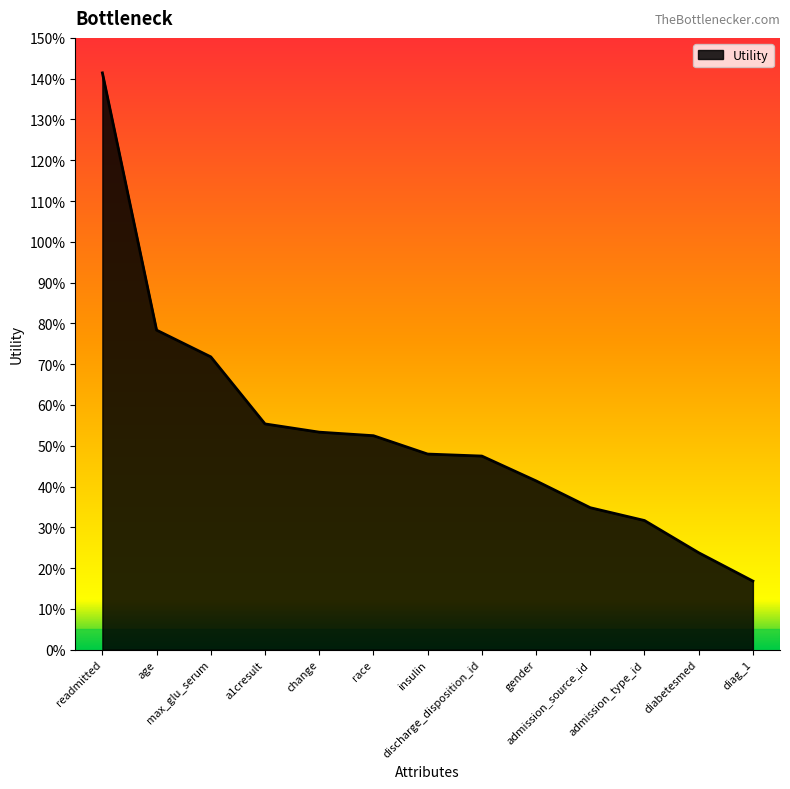

Reading left to right, transcribe all the data shown in this chart.

readmitted=1.4	age=0.8	max_glu_serum=0.7	a1cresult=0.6	change=0.5	race=0.5	insulin=0.5	discharge_disposition_id=0.5	gender=0.4	admission_source_id=0.3	admission_type_id=0.3	diabetesmed=0.2	diag_1=0.2